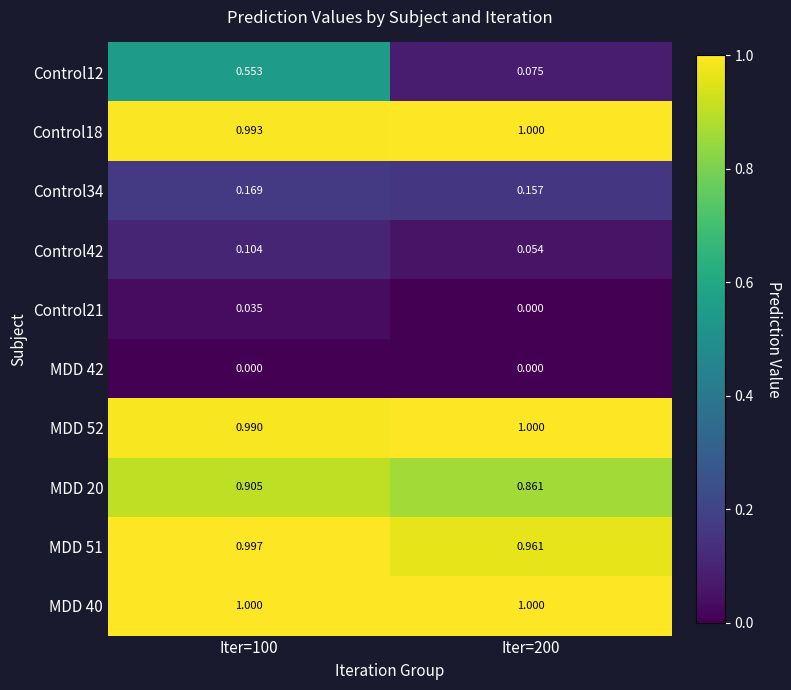

Is the value of MDD 51 at Iter=100 greater than the value of MDD 20 at Iter=100?

Yes